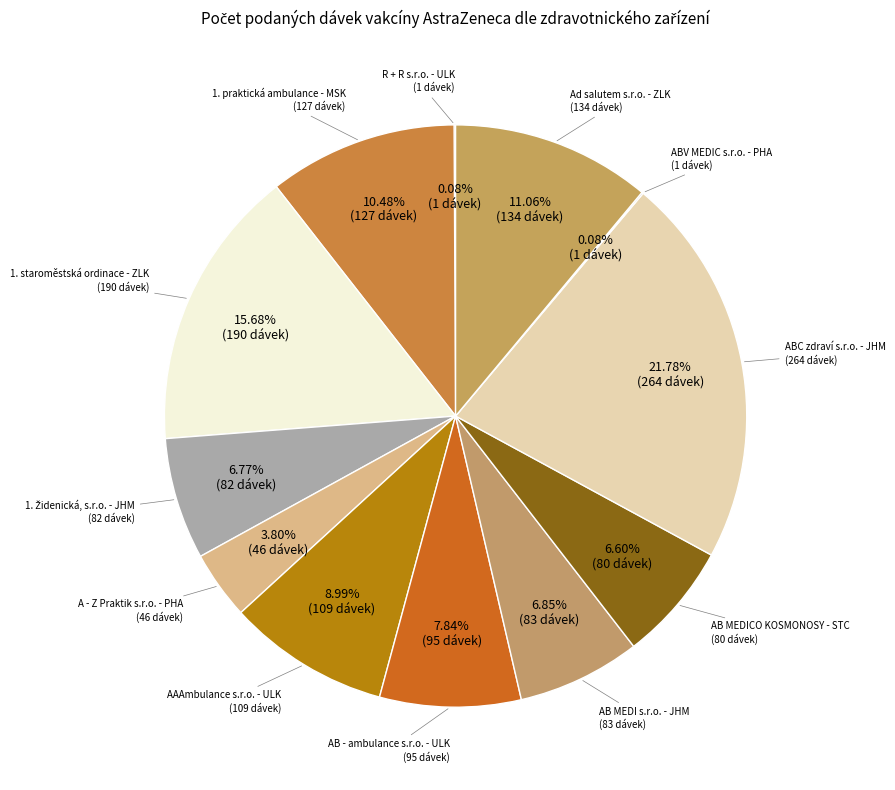

Between AB MEDICO KOSMONOSY - STC and ABC zdraví s.r.o. - JHM, which is larger?

ABC zdraví s.r.o. - JHM